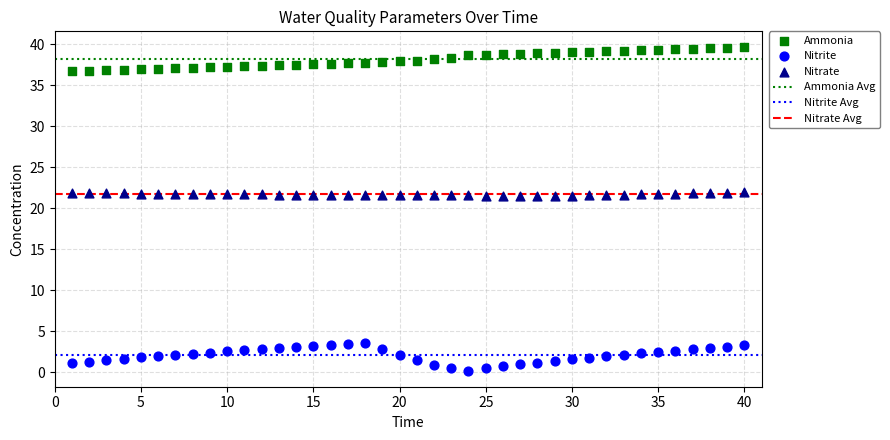

Across all data points, what is the range of X values (max minus min)?

39.0